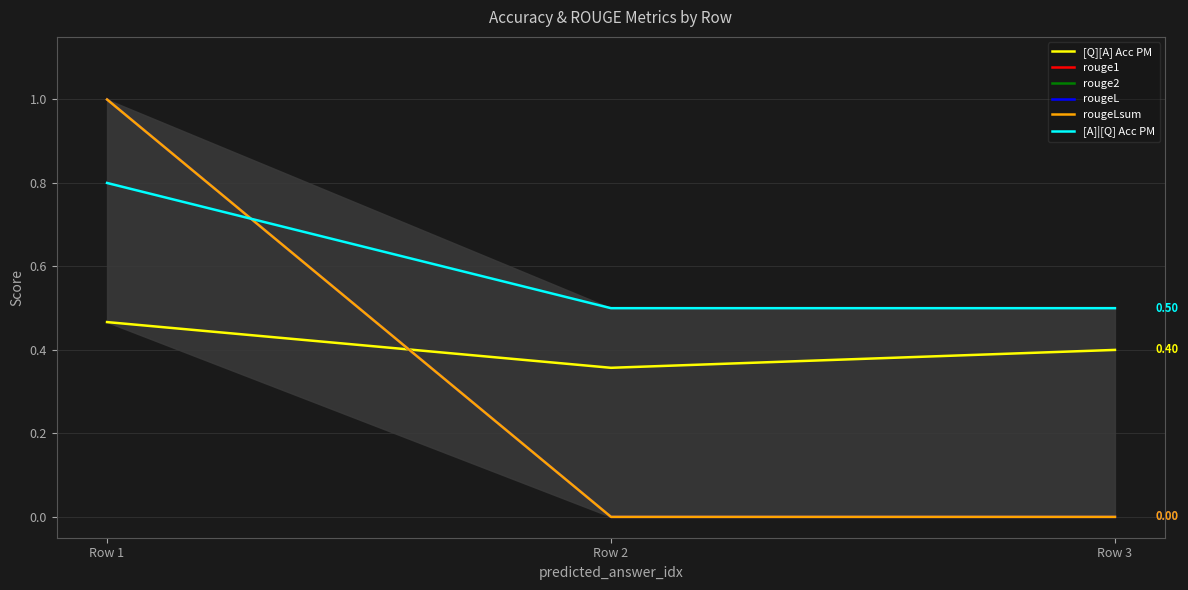

What is the highest value of the rougeLsum series?

1.0